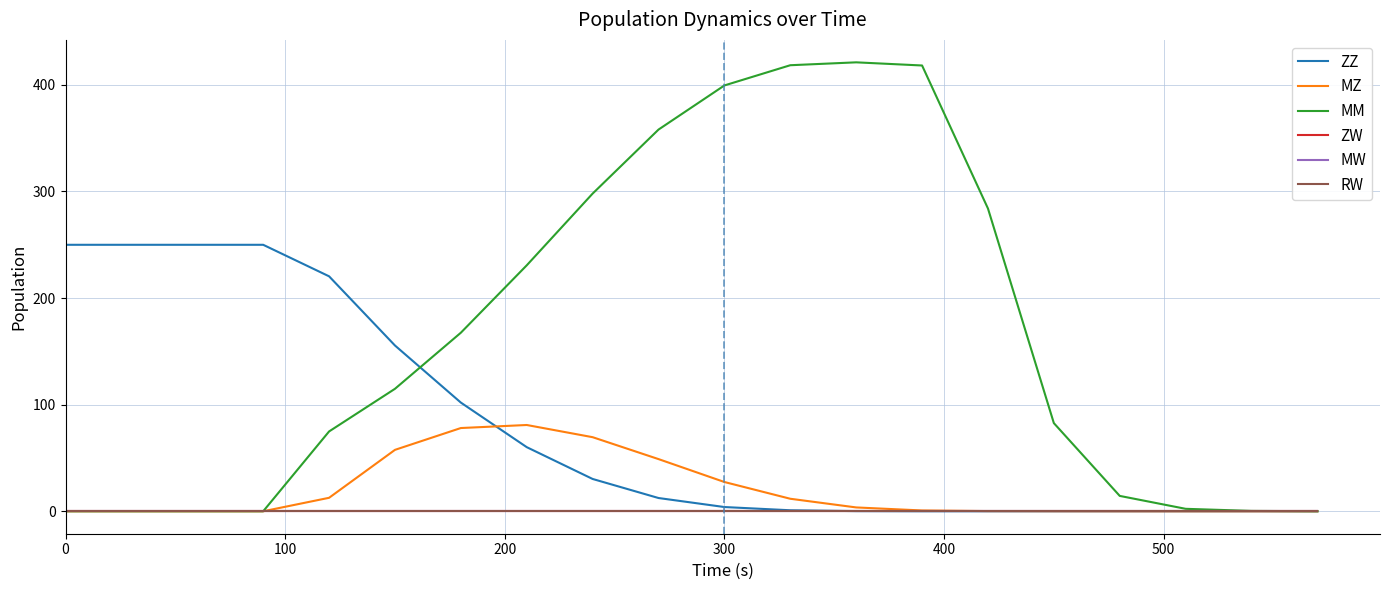

What is the value of the ZZ point at the 12th from the left?

0.9